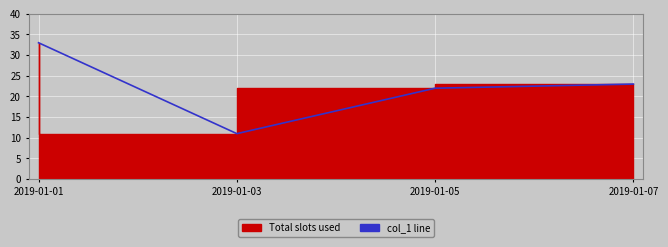

True or false: the data has more than 2 interior local peaks.

False